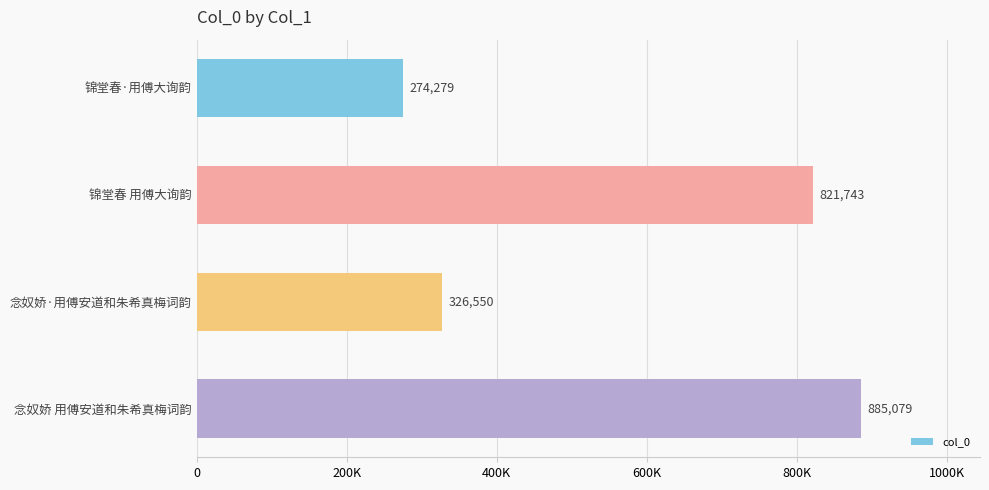

Are the bars horizontal?

Yes